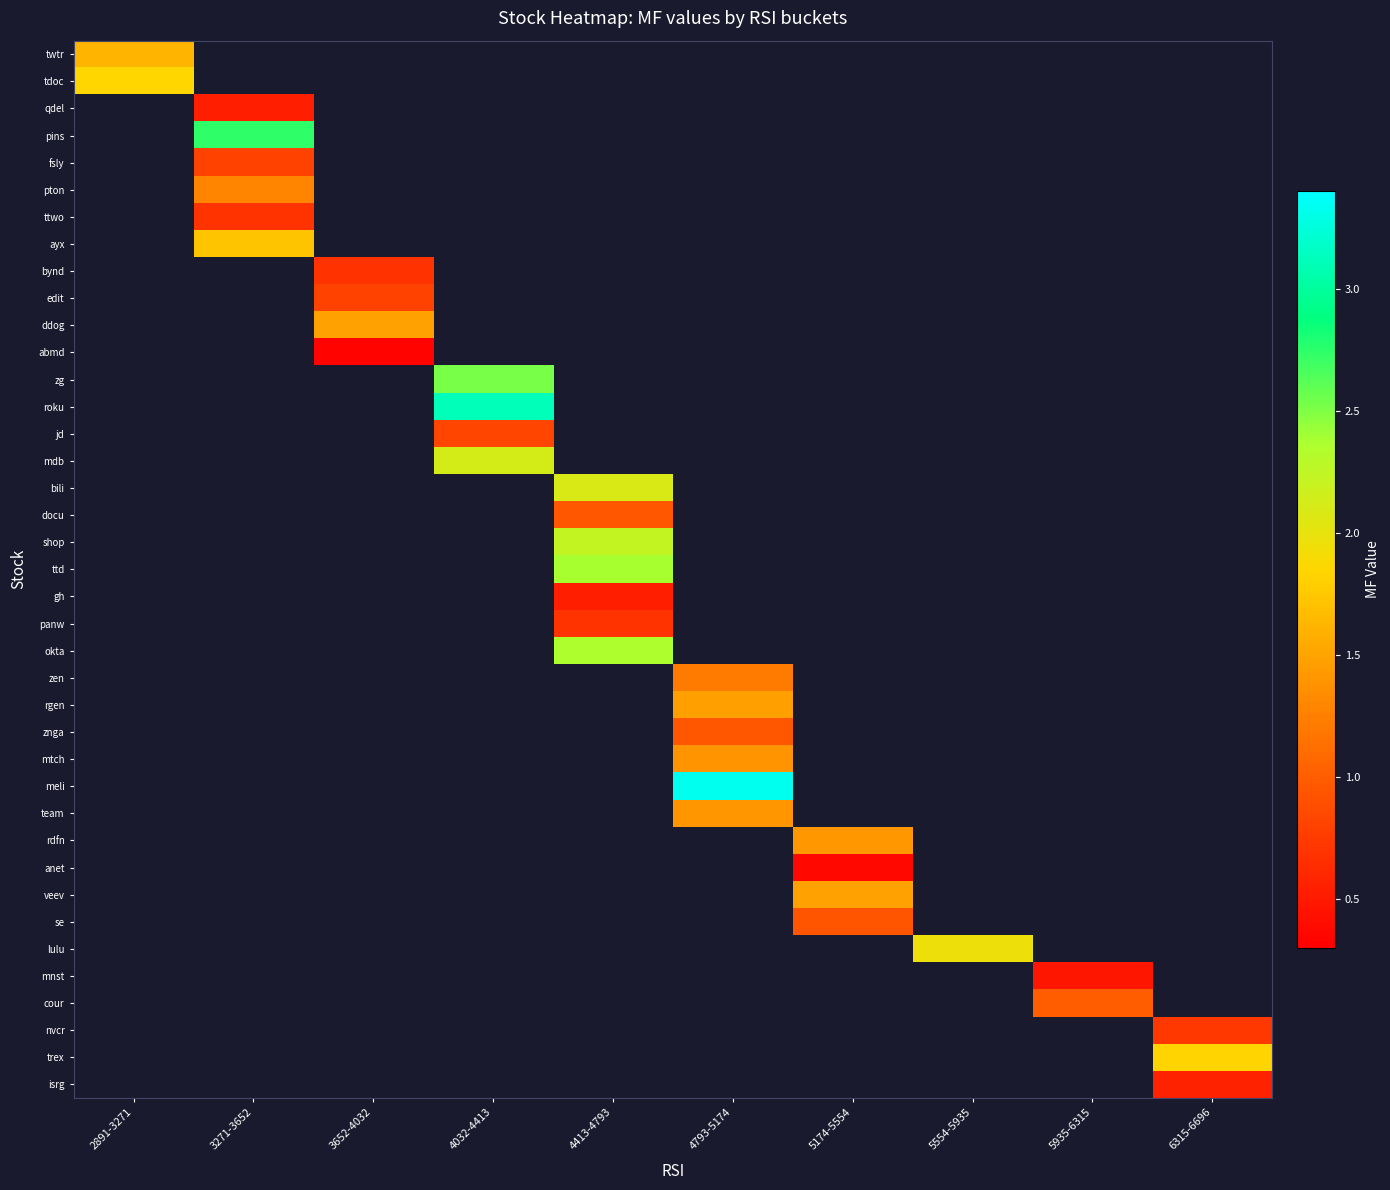

Which label corresponds to the largest value in the chart?

4793-5174